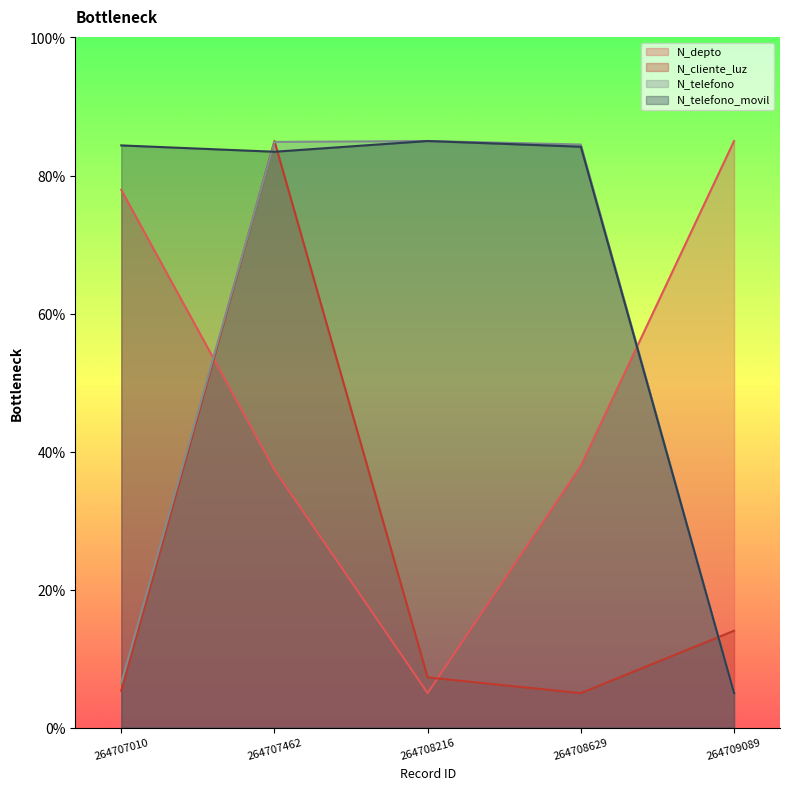

Where does the N_telefono series first go above 84?

264707462